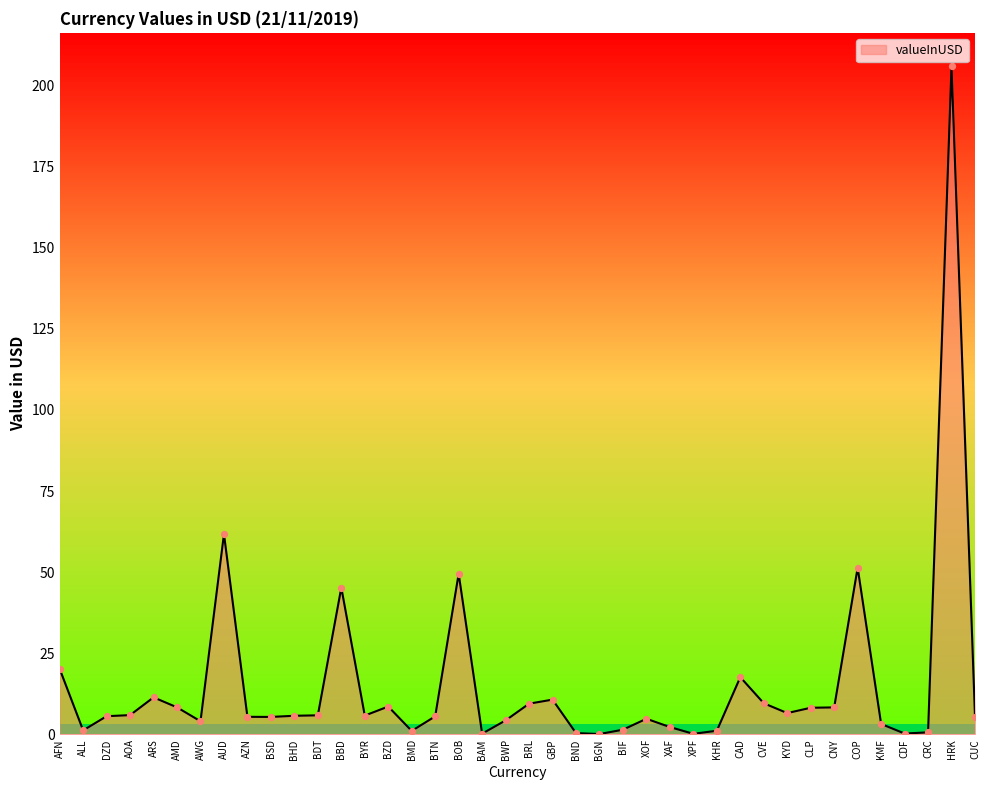

What is the change in value from GBP to CVE?

-1.1